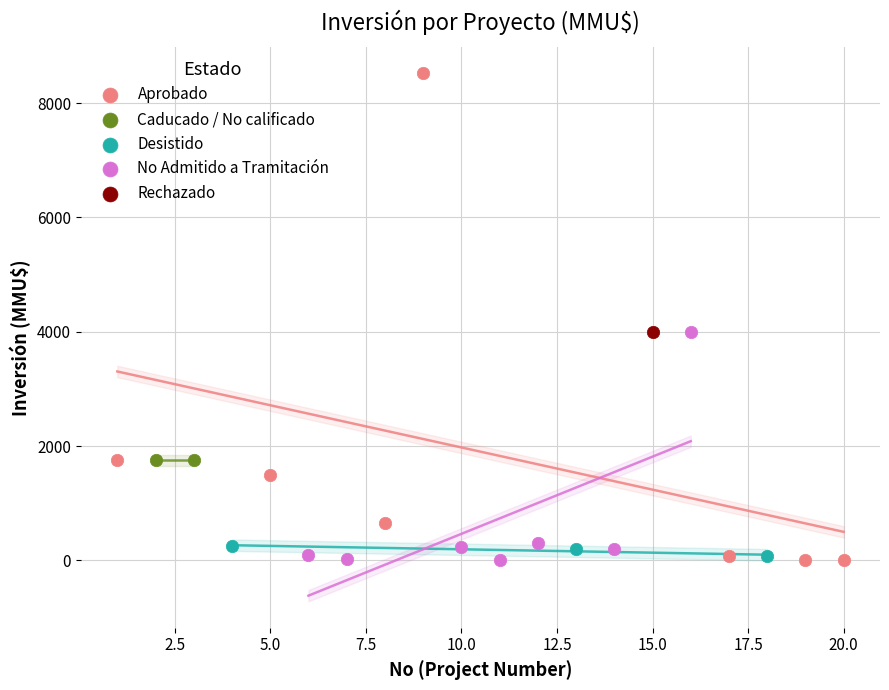

Which series reaches the maximum Y coordinate?

Aprobado